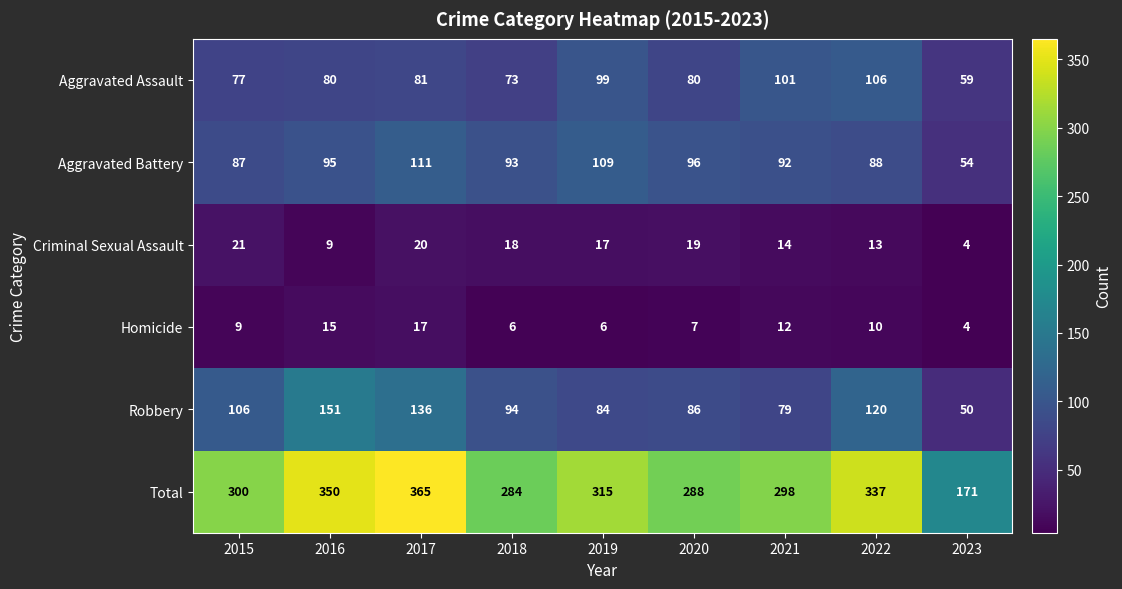

What is the minimum value shown in the chart?

4